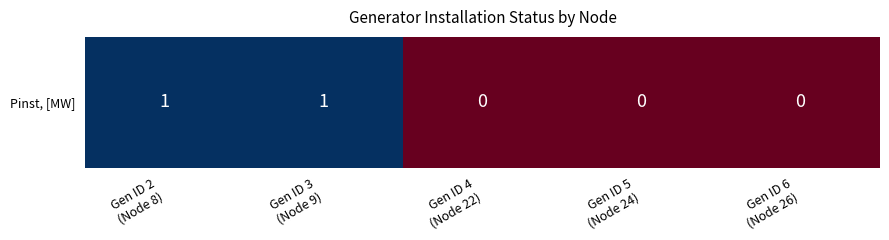

Reading left to right, what are all the values shown in this chart?

Gen ID 2
(Node 8)=1	Gen ID 3
(Node 9)=1	Gen ID 4
(Node 22)=0	Gen ID 5
(Node 24)=0	Gen ID 6
(Node 26)=0